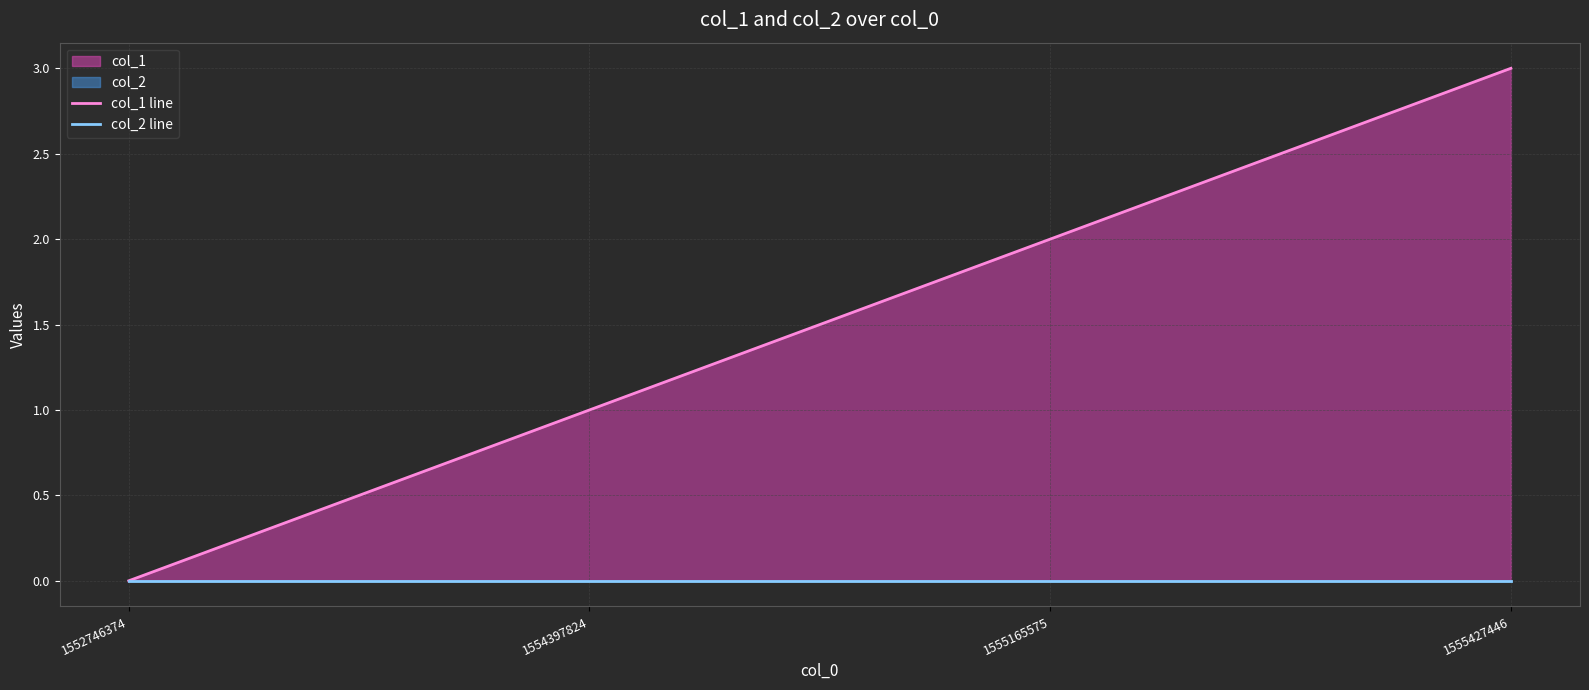

Reading left to right, list all the values displayed in this chart.

col_1 line: 1552746374=0	1554397824=1	1555165575=2	1555427446=3
col_2 line: 1552746374=0	1554397824=0	1555165575=0	1555427446=0